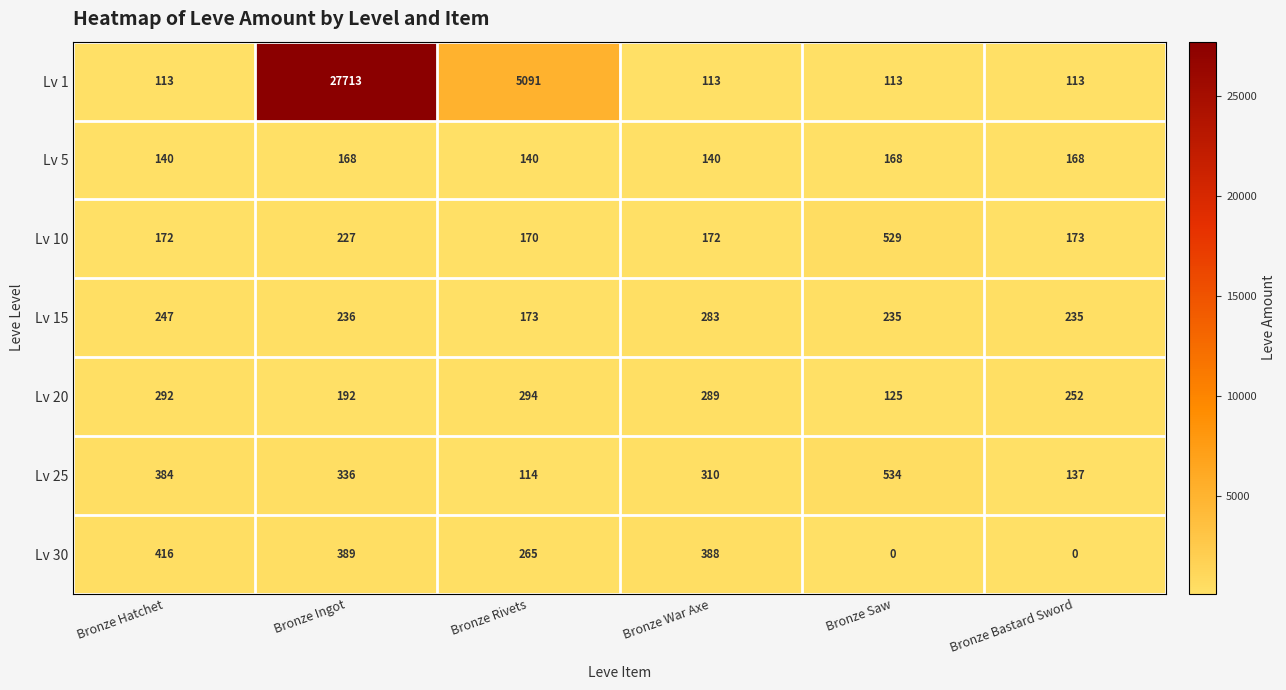

At Bronze War Axe, list the series in order from smallest to largest.

Lv 1, Lv 5, Lv 10, Lv 15, Lv 20, Lv 25, Lv 30